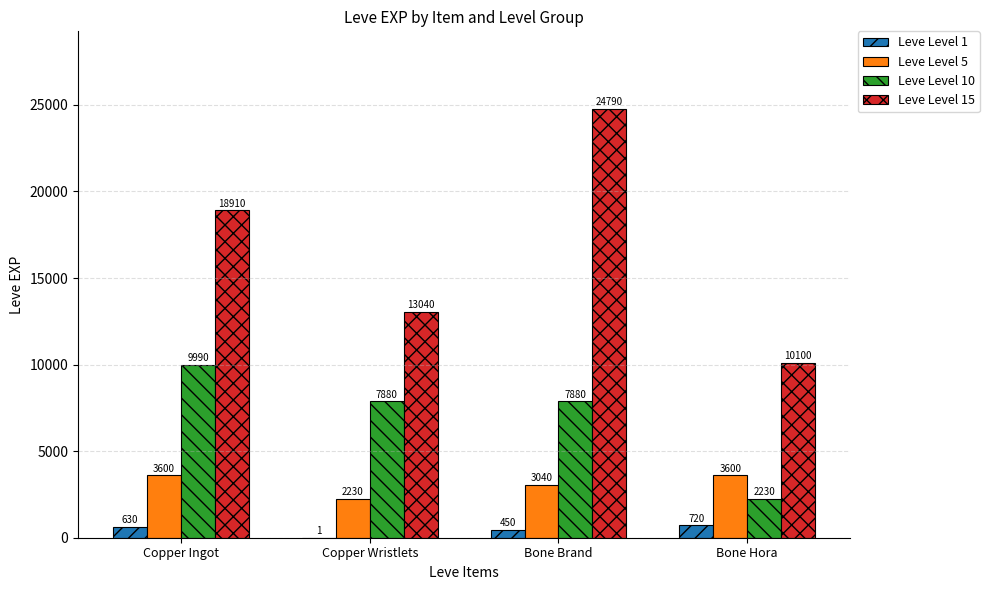

The Leve Level 5 series shows 3600 at Copper Ingot. True or false?

True